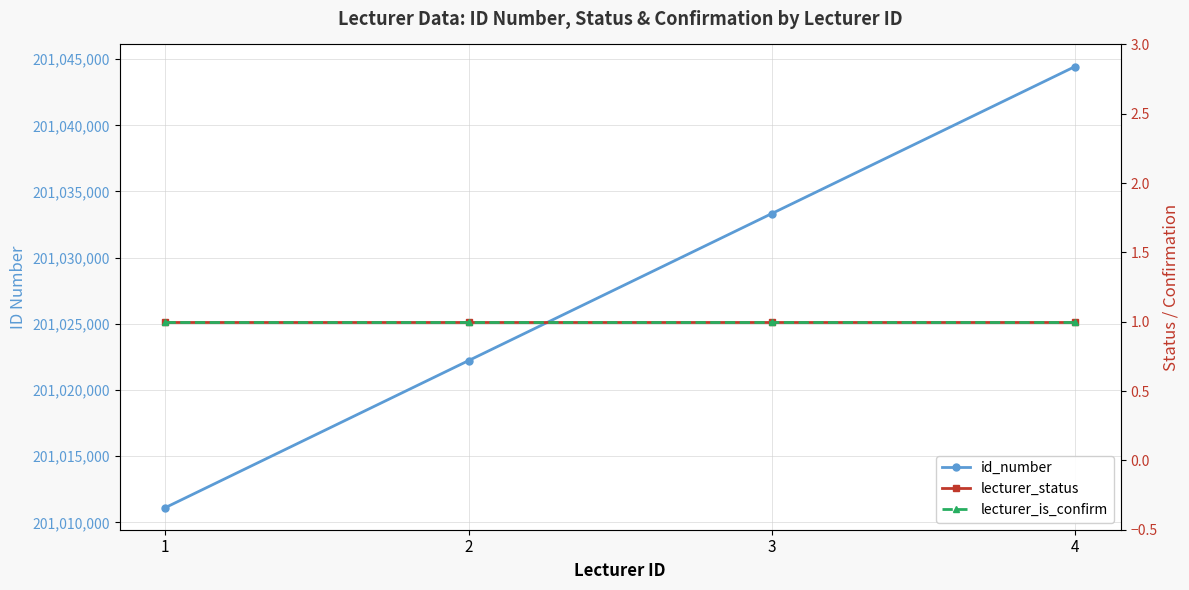

At which category is the sum across all series the highest?

4